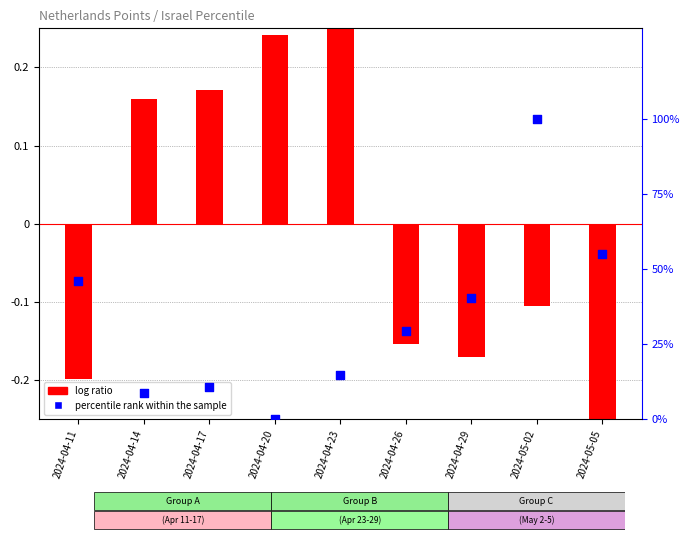

Which series reaches the maximum Y coordinate?

percentile rank within the sample